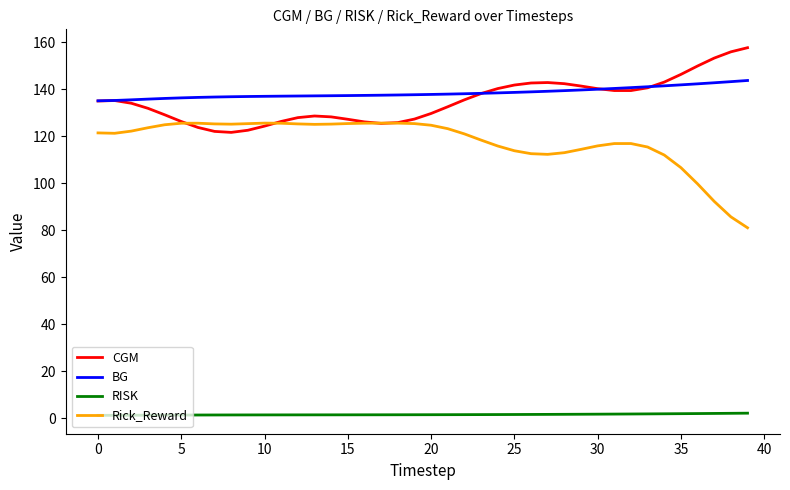

Rank the series by their maximum value, from highest to lowest.

CGM, BG, Rick_Reward, RISK